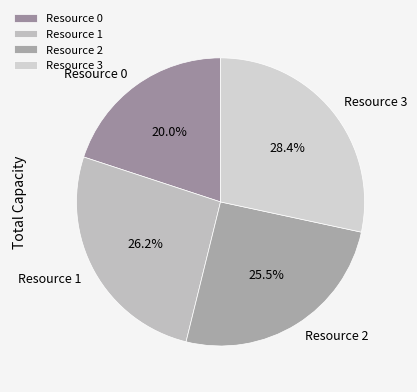

To the nearest percent, what is the difference between the largest and smallest slice percentages?

8%